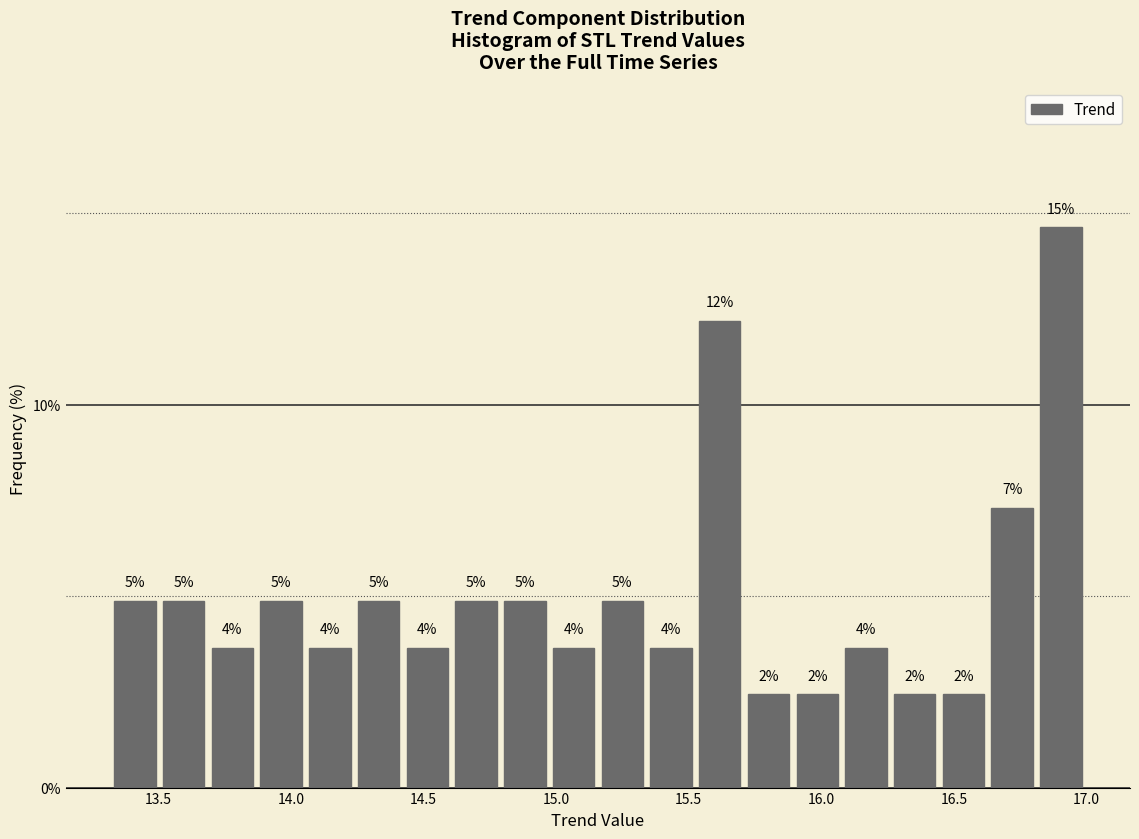

Around what value on the x-axis is the tallest bar? Give the approximate position of its centre, as read against the axis.

16.90